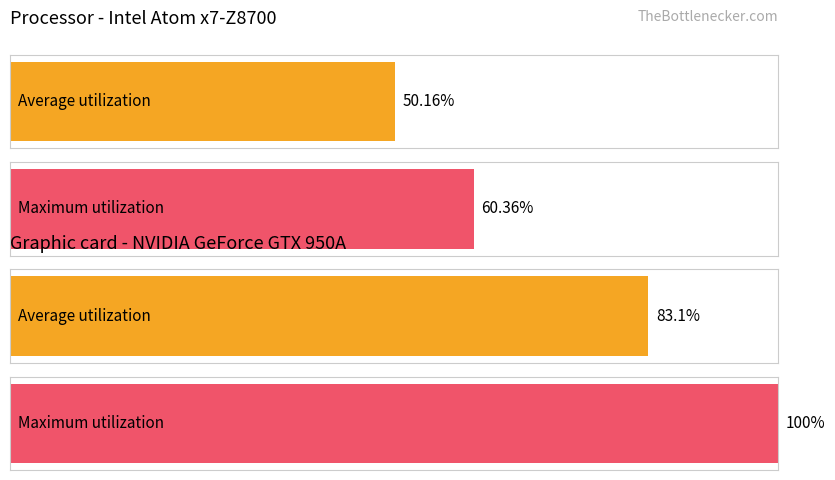

What are all the series names shown in the legend?

Average utilization, Maximum utilization